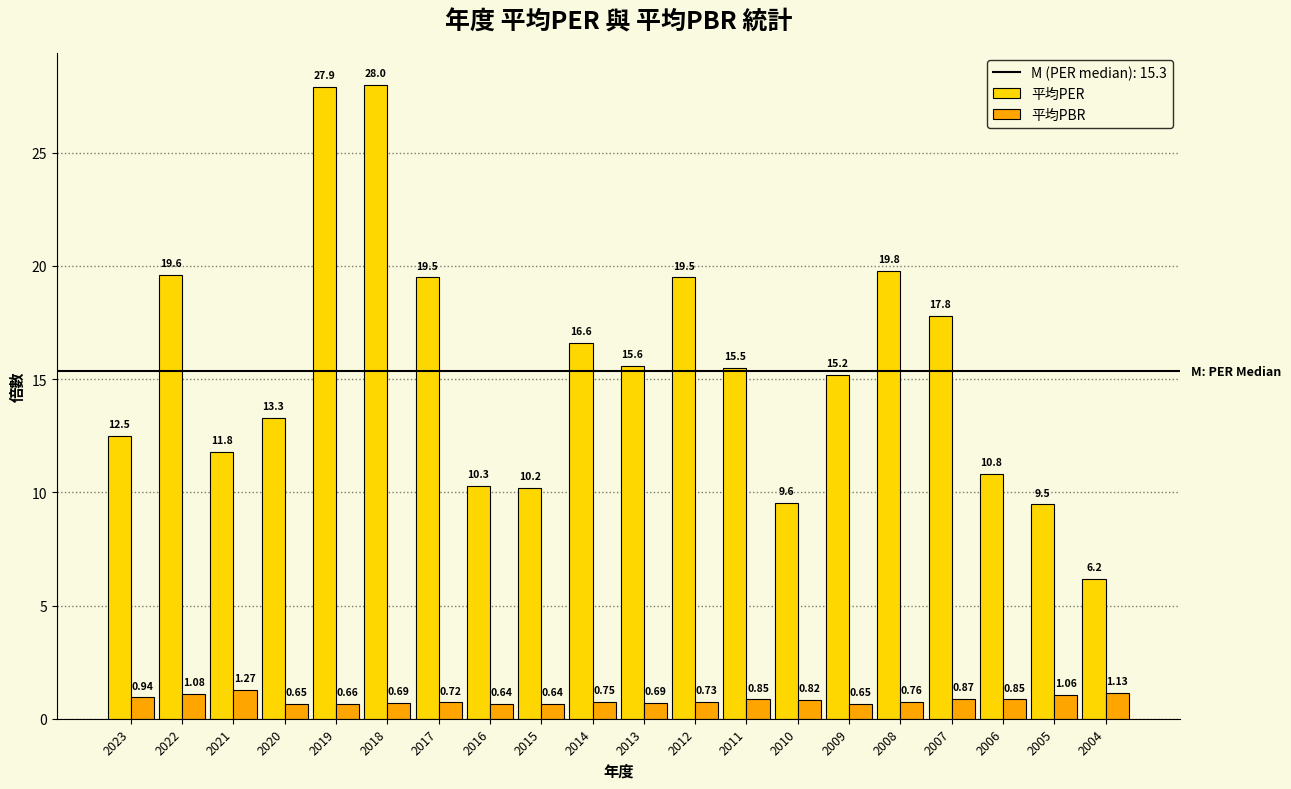

What is the total value across all series at 2015?

10.8